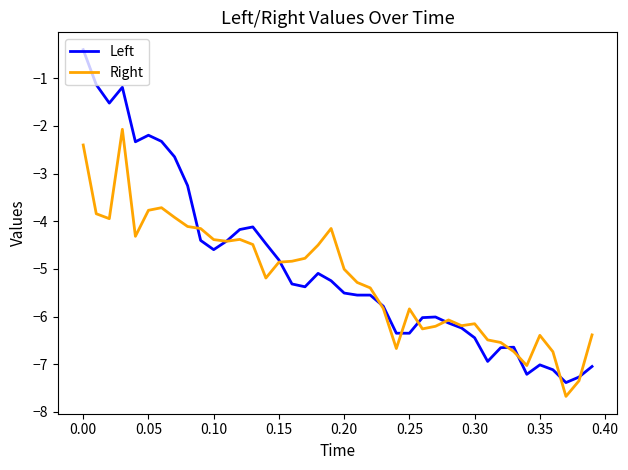

List the series in order of their peak value, lowest first.

Right, Left